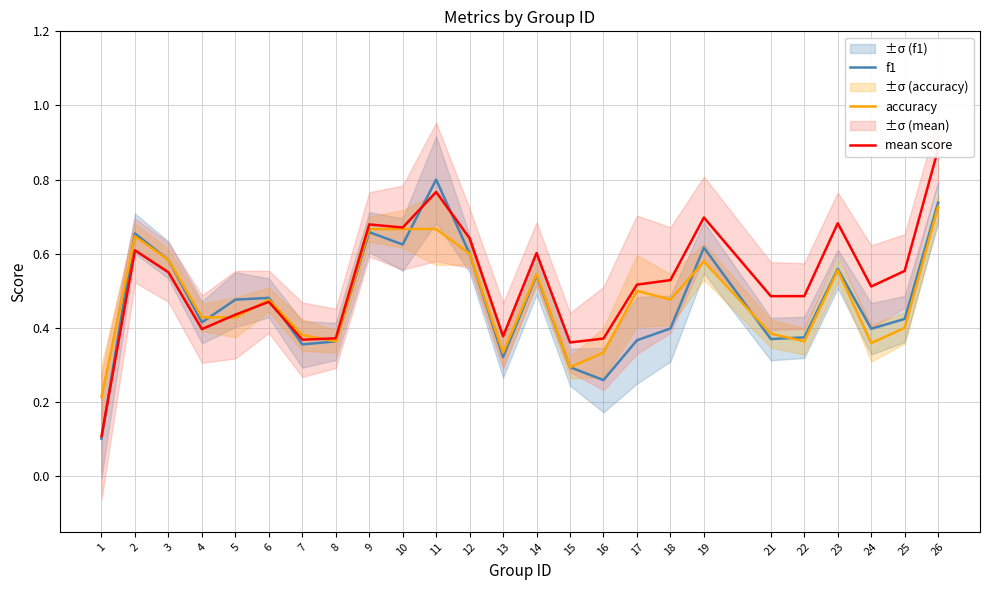

Which has a higher value, 11 or 8?

11